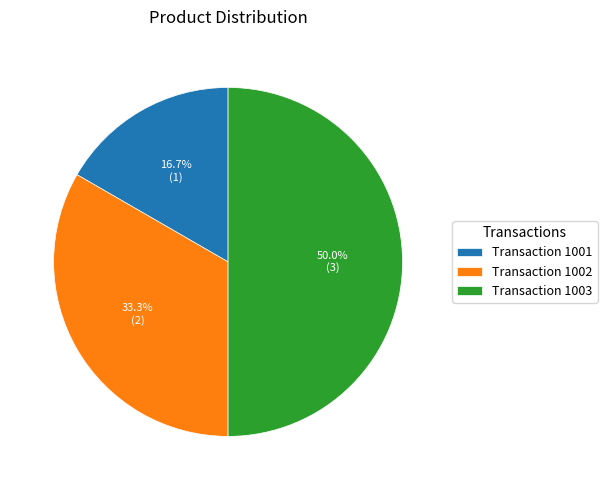

What is the ratio of the value at Transaction 1002 to the value at Transaction 1003?

0.7